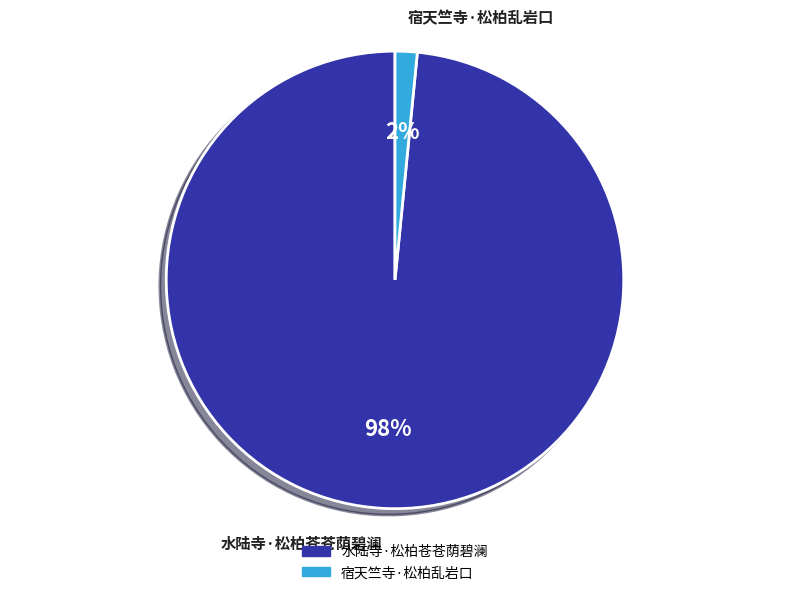

Rank the categories by value from lowest to highest.

宿天竺寺·松柏乱岩口, 水陆寺·松柏苍苍荫碧澜